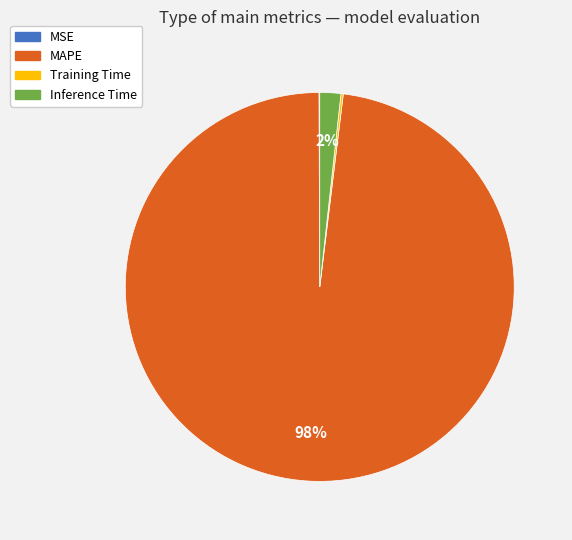

Combined, do MAPE and Inference Time account for over 50%?

Yes